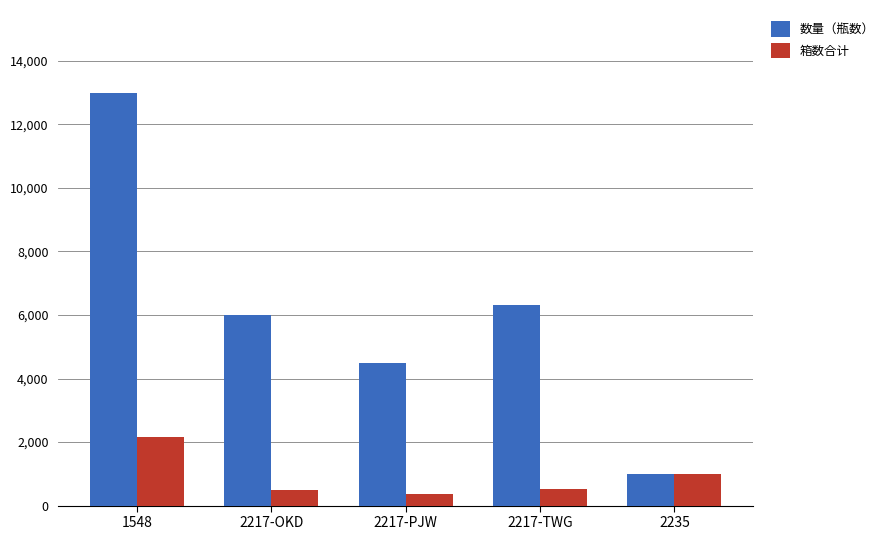

Is the value of 数量（瓶数） at 1548 greater than the value of 箱数合计 at 2235?

Yes